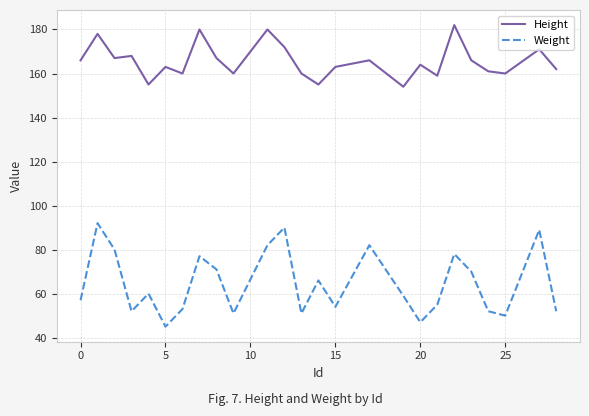

What are all the series names shown in the legend?

Height, Weight